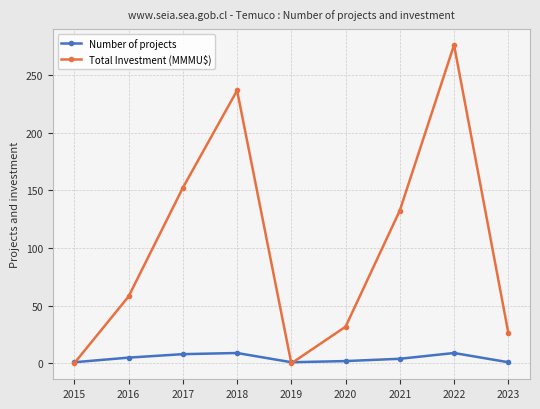

What is the difference between the maximum and minimum values in the Number of projects series?

8.0